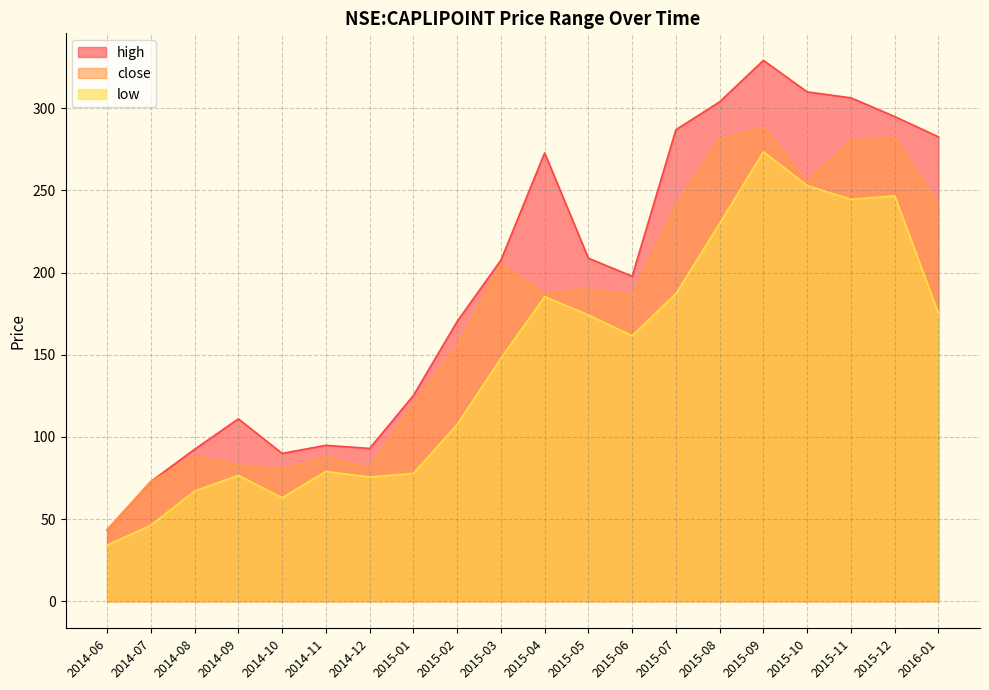

True or false: high and close cross at least once.

False